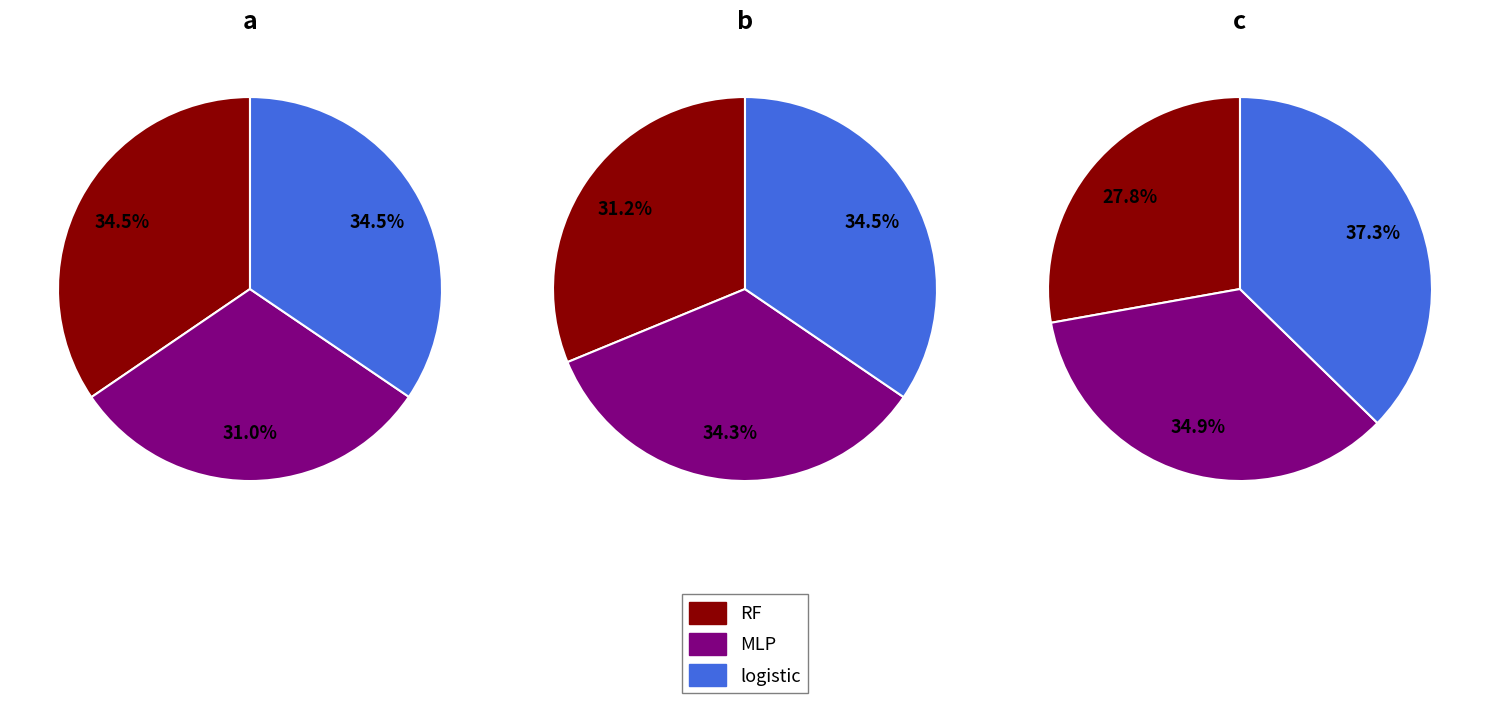

To the nearest percent, what percentage of the pie is logistic?

34%